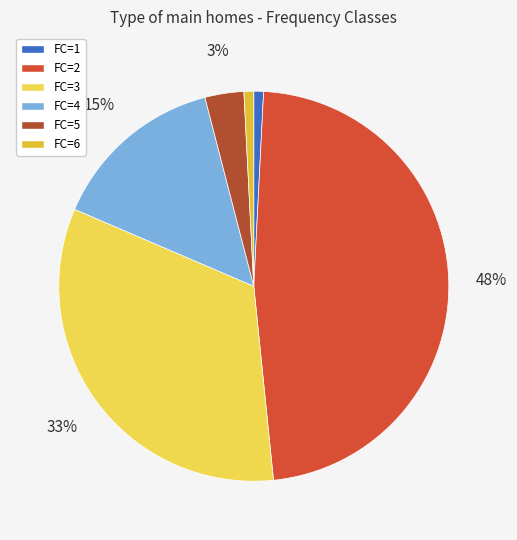

Do FC=4 and FC=1 together represent more than half of the pie?

No